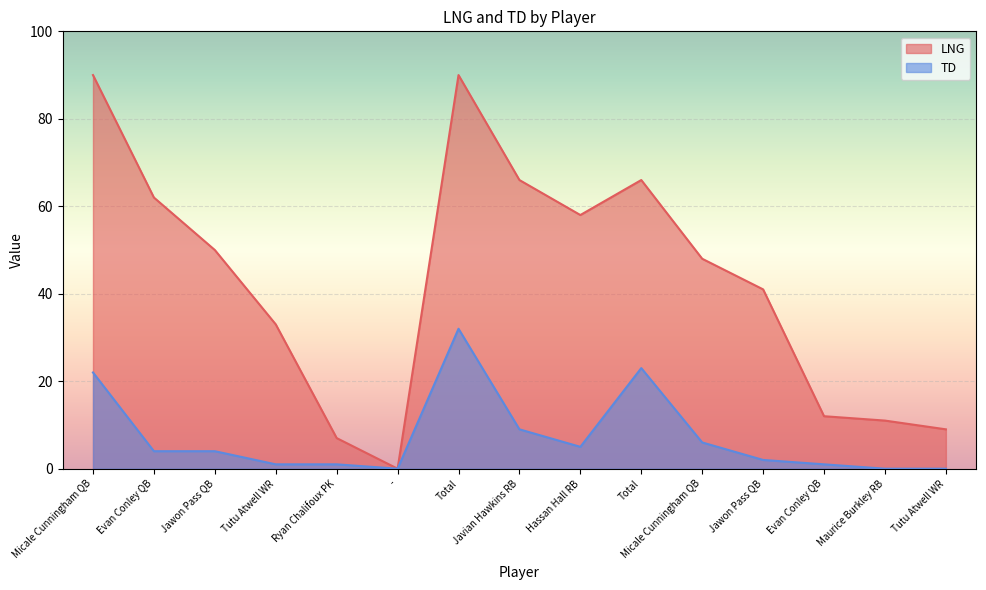

Which has a higher value, Tutu Atwell WR or Total?

Total